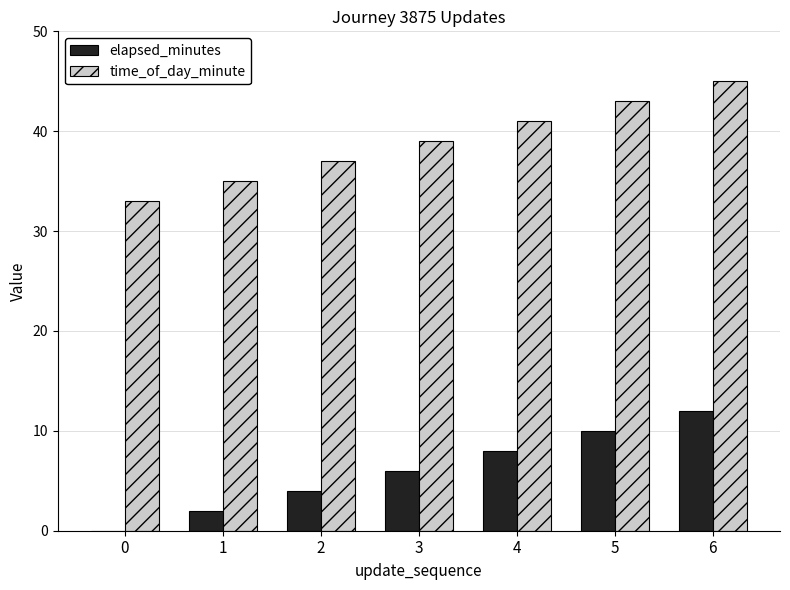

Reading left to right, what are all the values shown in this chart?

elapsed_minutes: 0	2	4	6	8	10	12
time_of_day_minute: 33	35	37	39	41	43	45